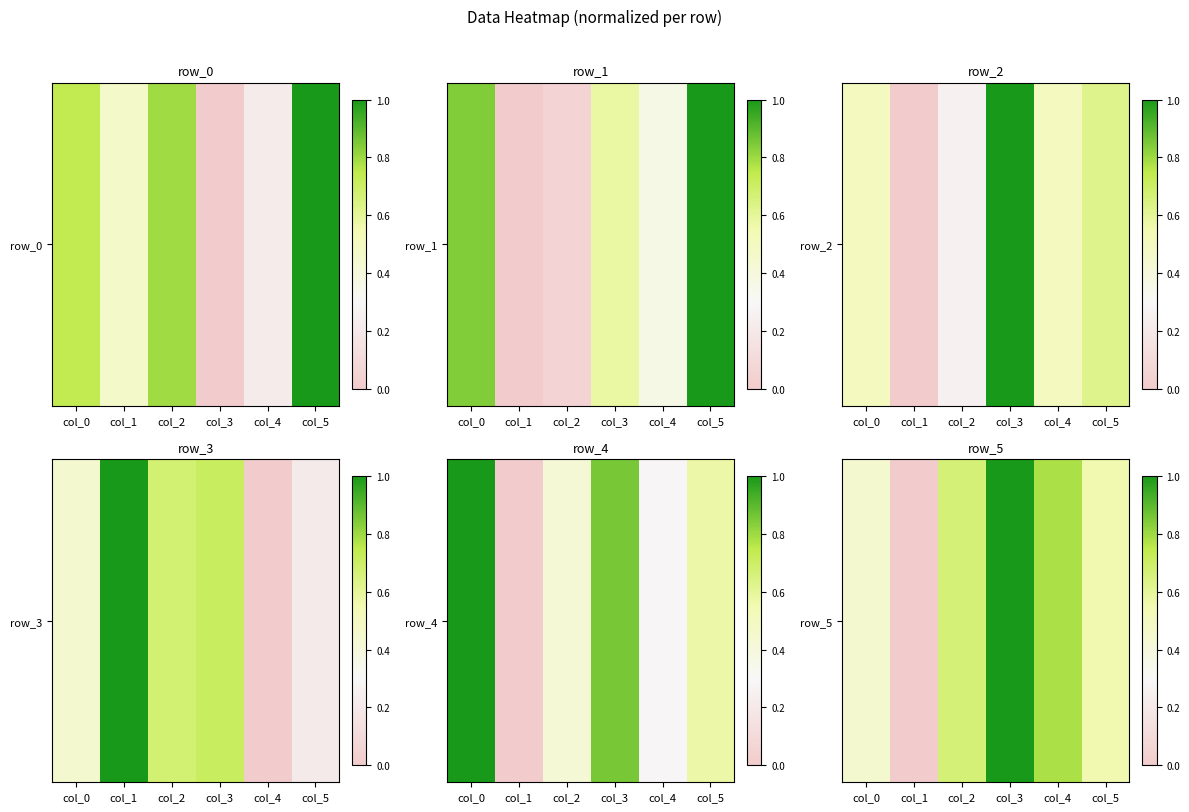

Which category has the highest value across all series?

col_3